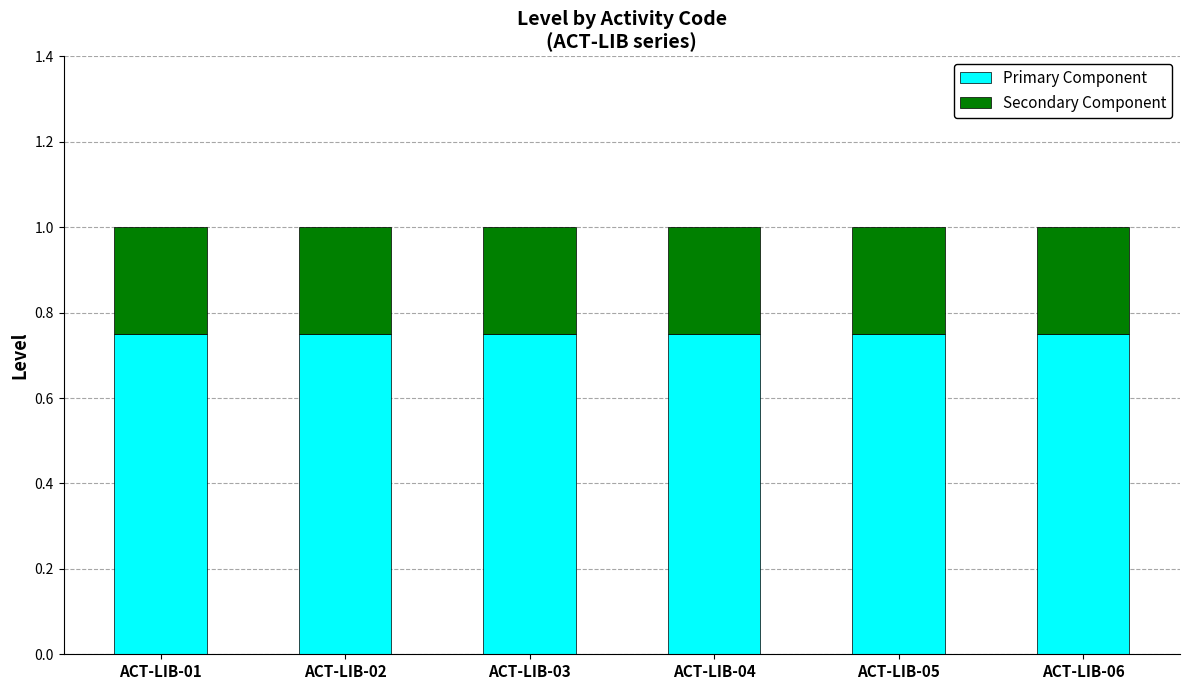

True or false: Primary Component has a value of 1.3 at ACT-LIB-05.

False